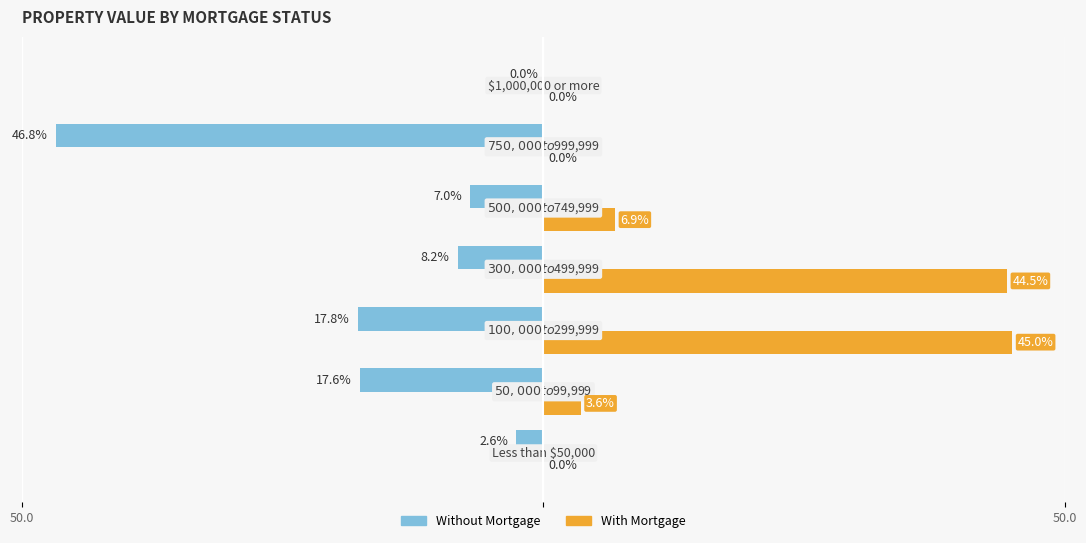

What are all the series names shown in the legend?

Without Mortgage, With Mortgage